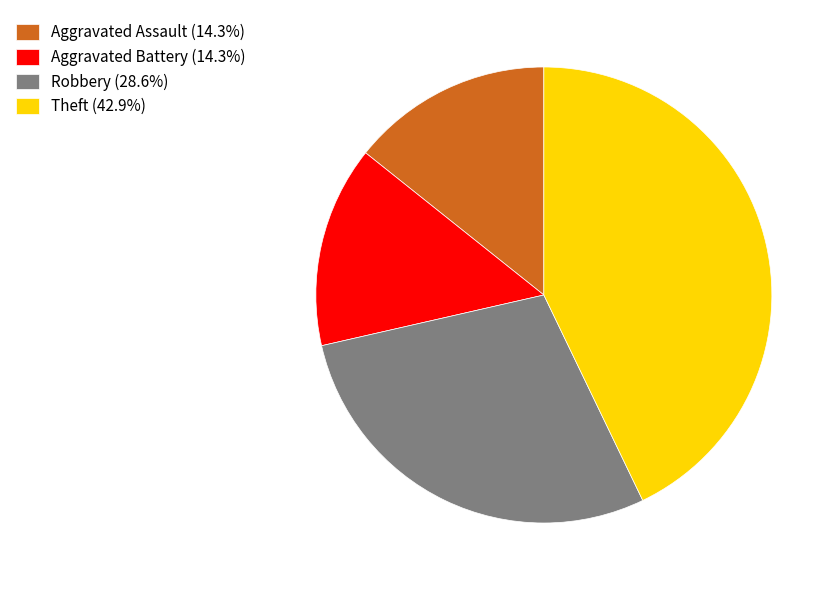

Is it true that Robbery is 29% of the pie?

True